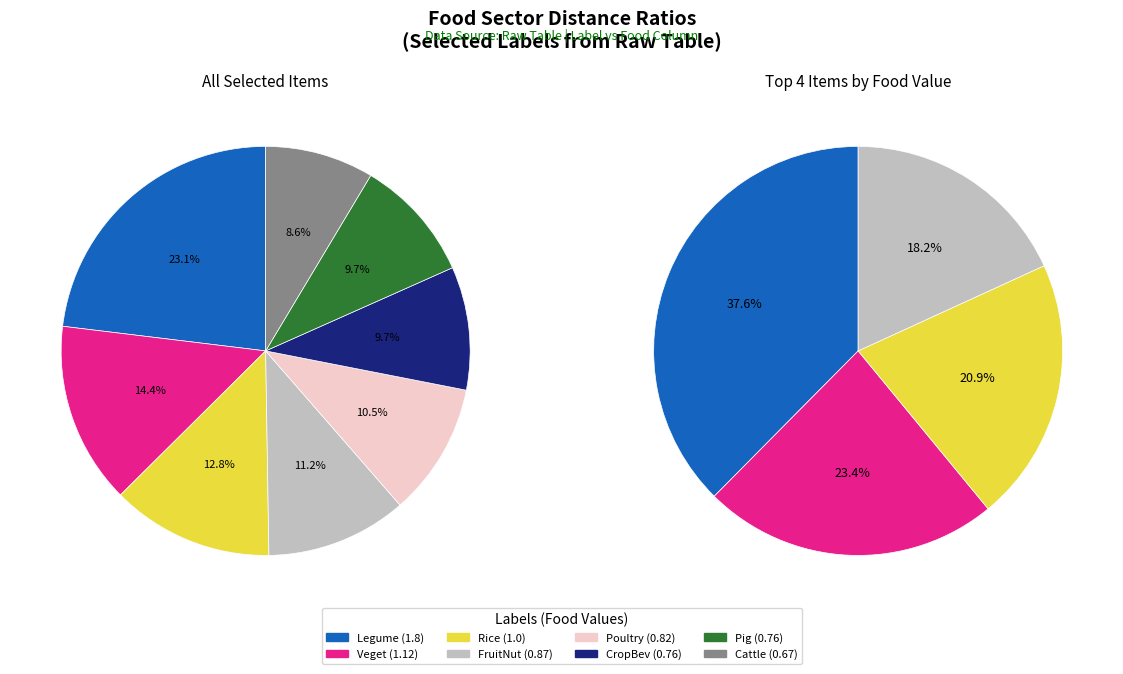

Is the sum of Rice and Pig greater than half?

No